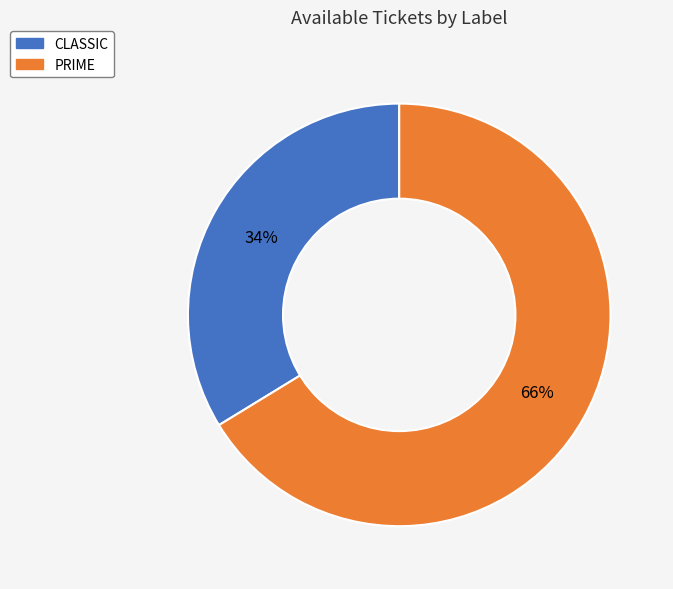

Count the number of slices in the pie.

2